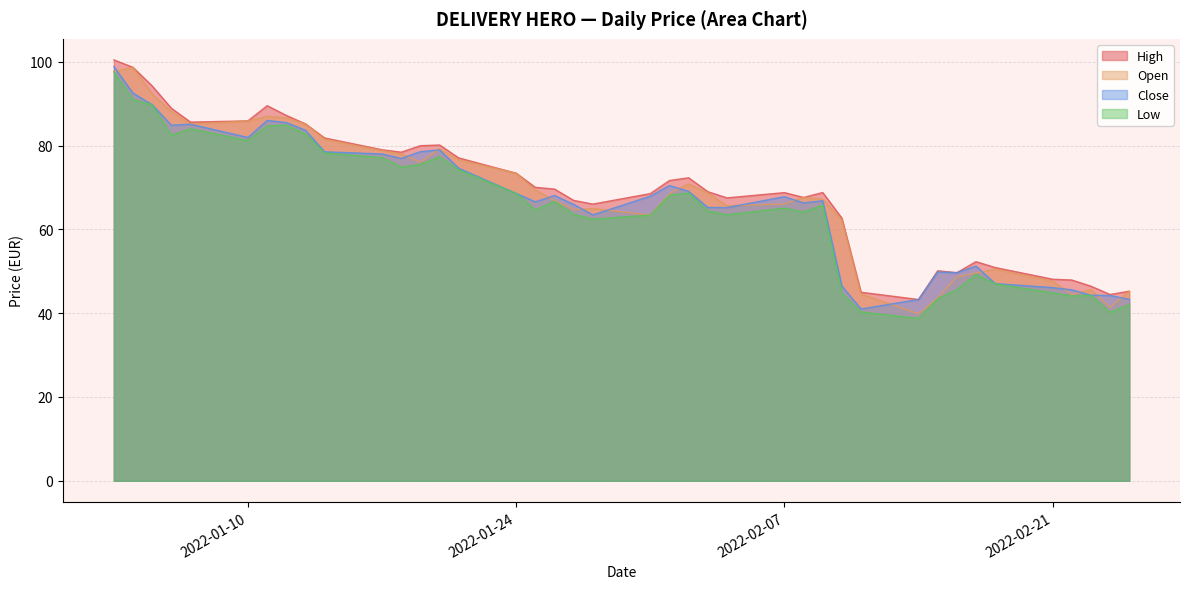

What is the value of the High point at the 37th from the left?

47.9